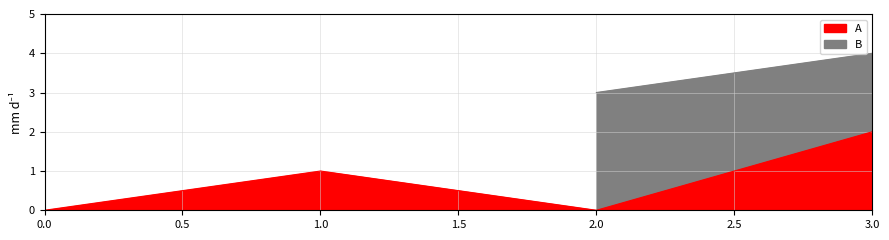

True or false: there are more than 2 points higher than both neighbors.

False